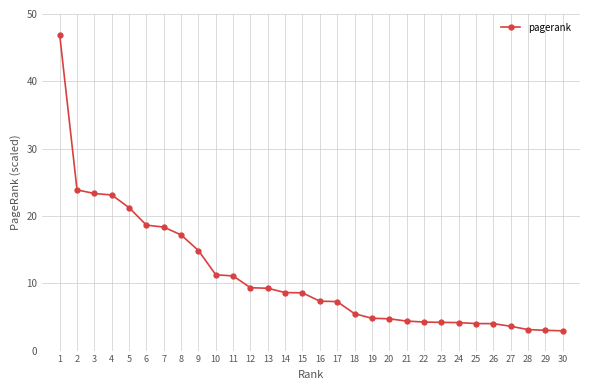

What is the average value?

11.1